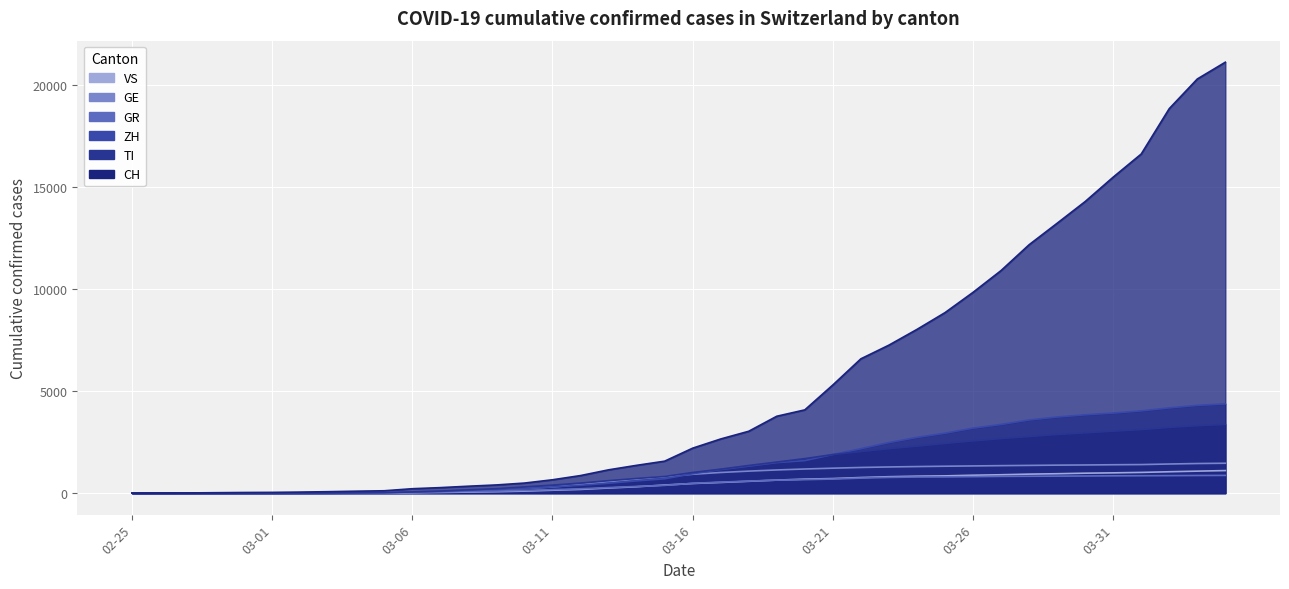

The value of CH at 2020-03-05 is 176. True or false?

False